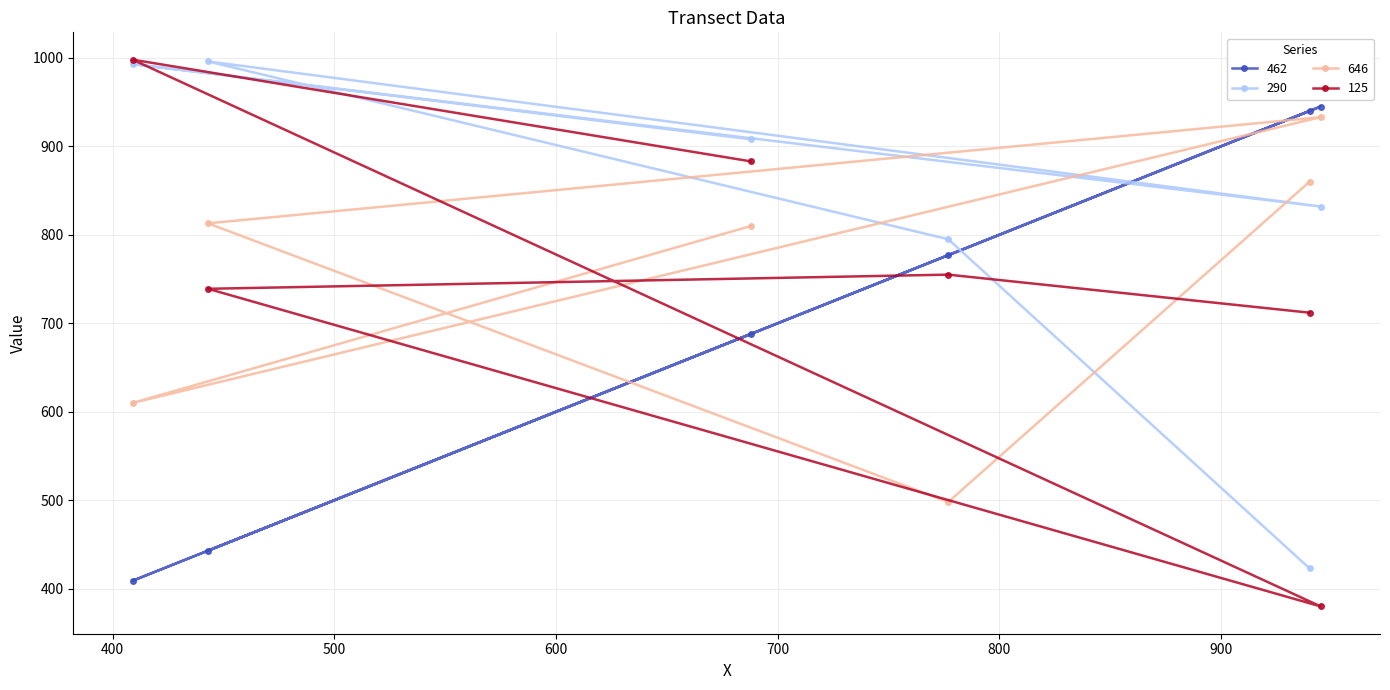

True or false: 646 has more than 0 points higher than both neighbors.

True